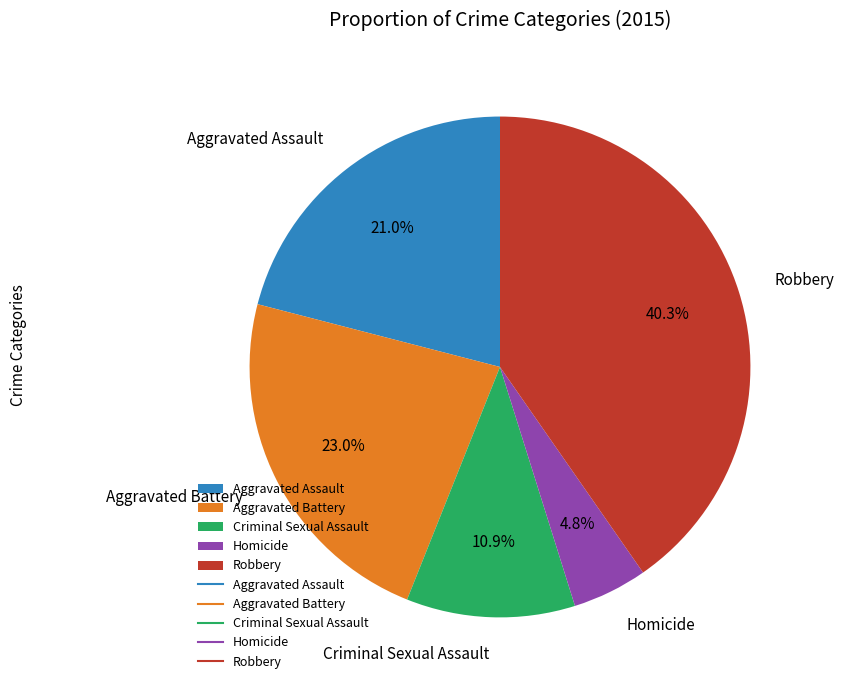

To the nearest percent, what percentage of the pie is Criminal Sexual Assault?

11%